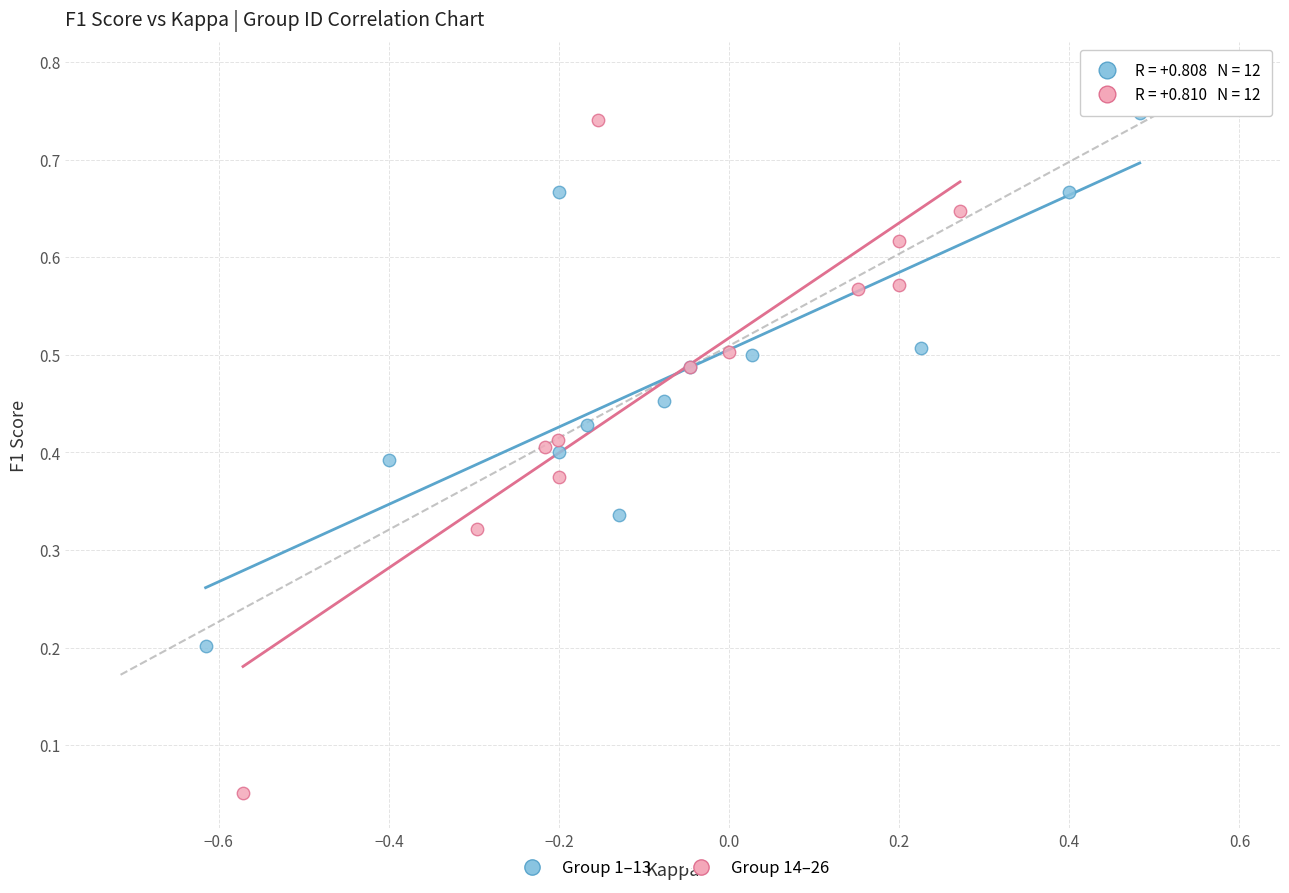

Which series contains the highest Y value?

Group 1–13